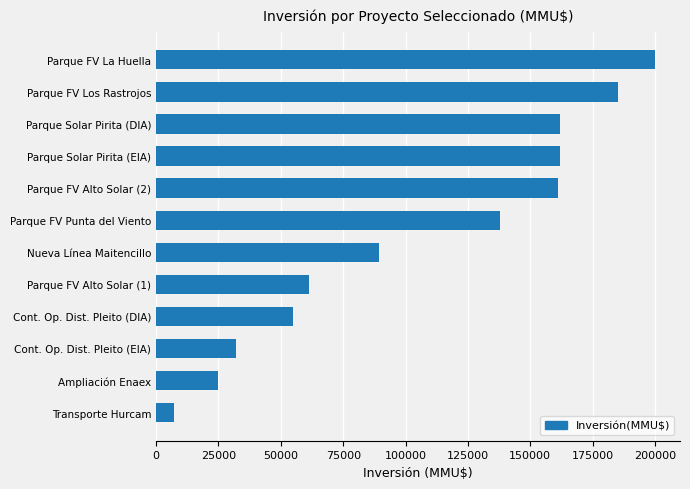

How many data points does each series have?

12